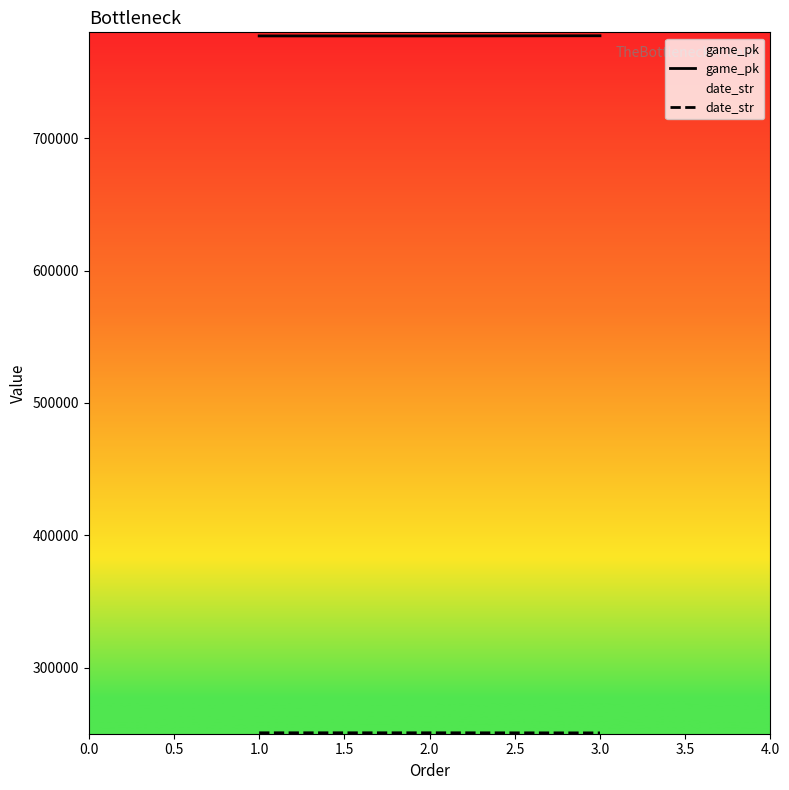

Which series has the largest range (max minus min)?

game_pk